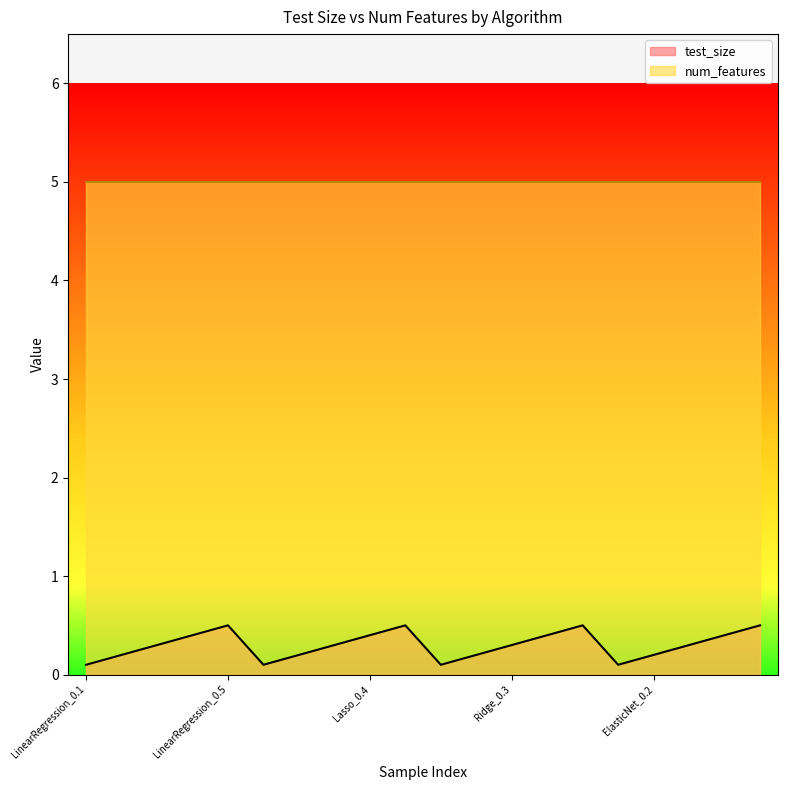

List the series in order of their overall mean, lowest first.

test_size, num_features